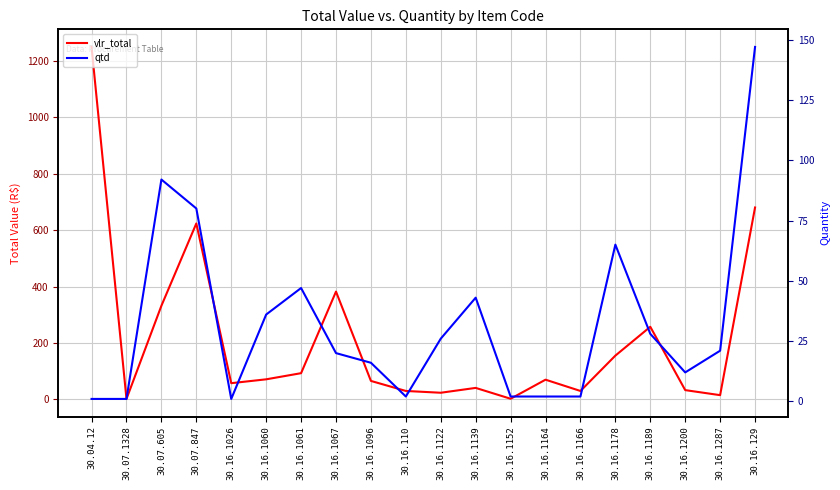

At 30.16.1178, list the series in order from smallest to largest.

qtd, vlr_total